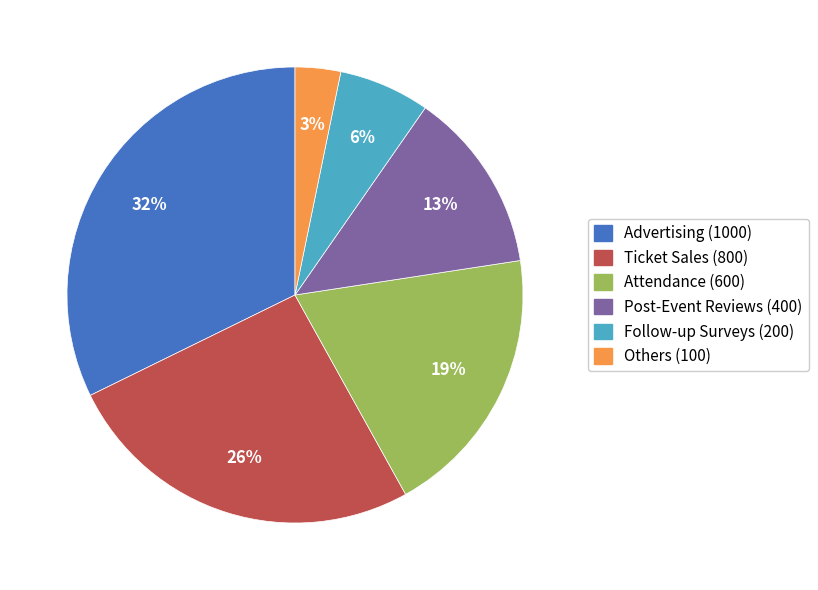

Is Ticket Sales the majority of the pie?

No